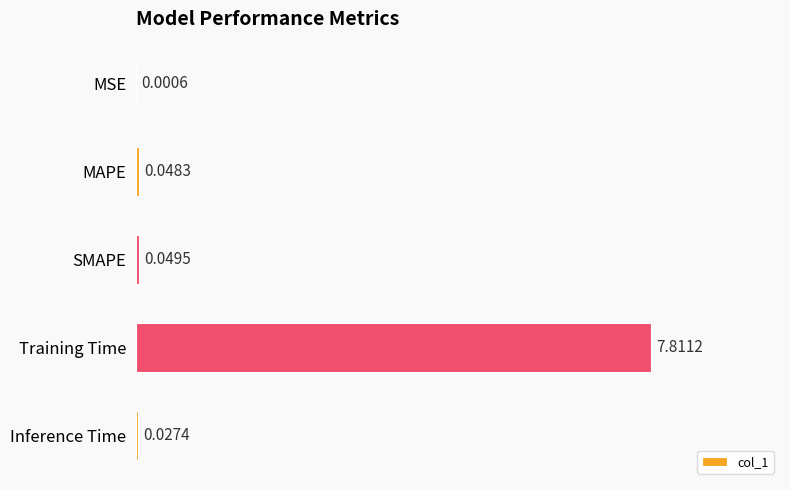

What is the sum of all values?

7.9